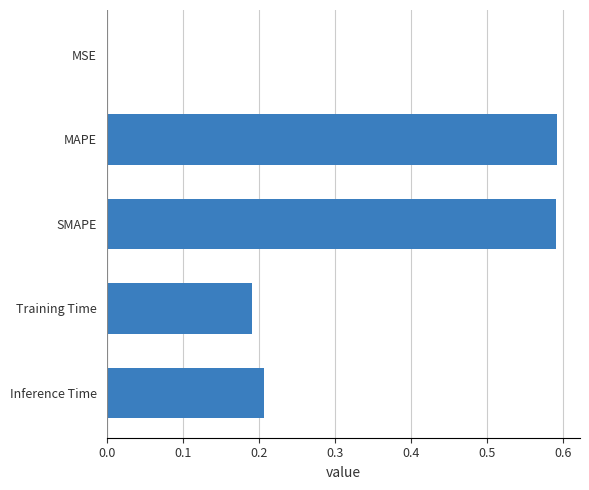

How many distinct data groups are displayed?

1